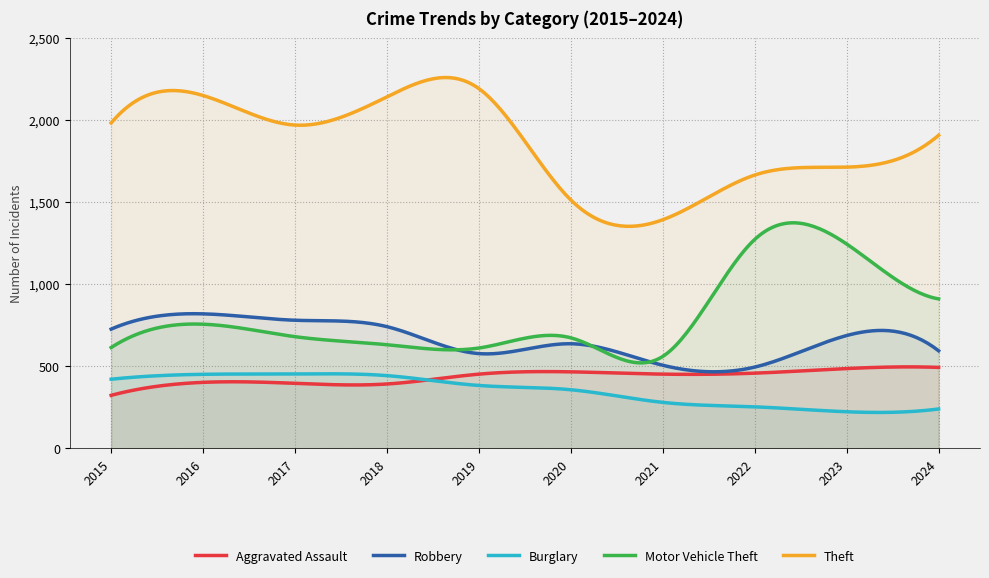

Is it true that Robbery equals 741 at 2018?

True